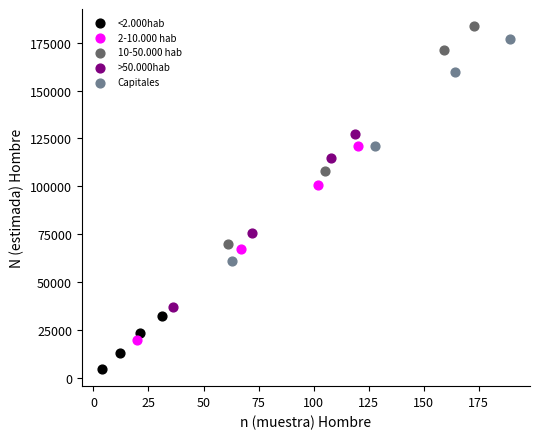

Which series contains the lowest Y value?

<2.000hab